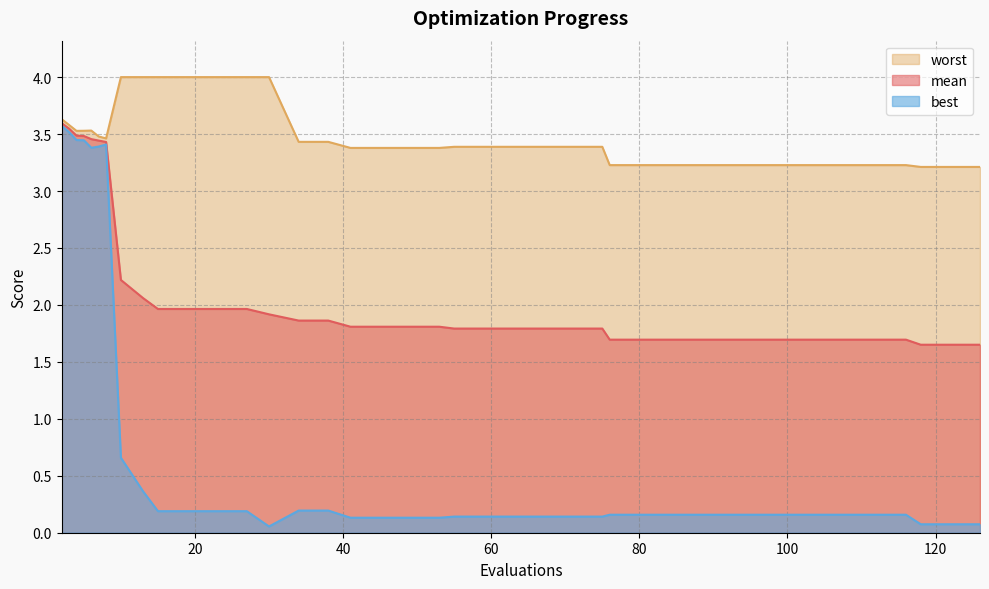

At which category does worst reach its first local peak?

6